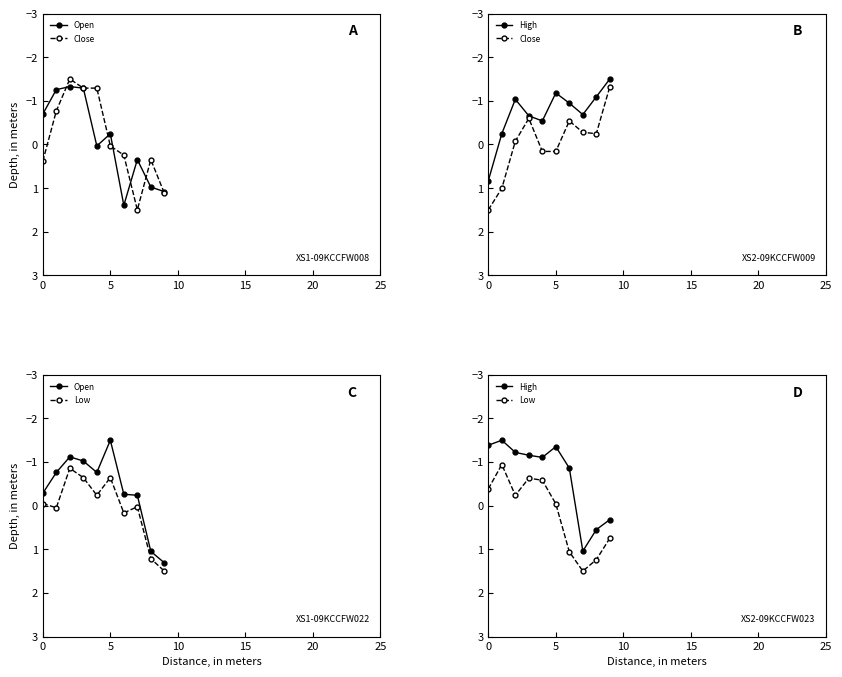

Reading left to right, list all the values displayed in this chart.

Open: -0.3	-0.8	-1.1	-1.0	-0.8	-1.5	-0.3	-0.2	1.0	1.3
Close: 1.5	1.0	-0.1	-0.6	0.2	0.2	-0.5	-0.3	-0.2	-1.3
High: -1.4	-1.5	-1.2	-1.2	-1.1	-1.4	-0.9	1.0	0.5	0.3
Low: -0.4	-0.9	-0.2	-0.6	-0.6	-0.0	1.1	1.5	1.2	0.7